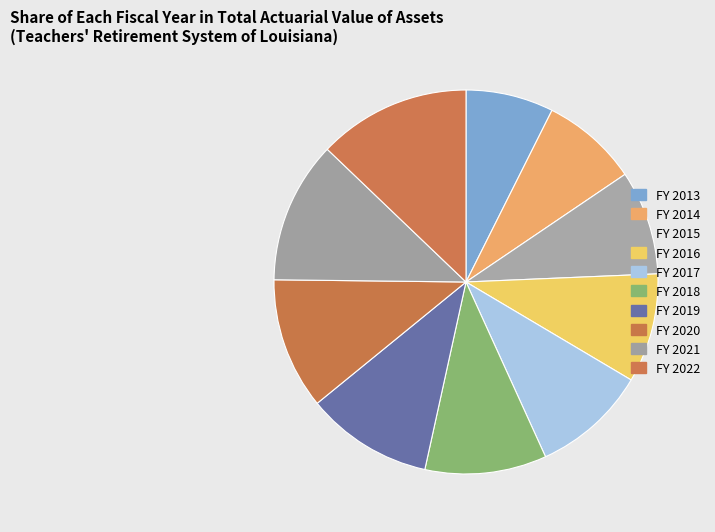

How many slices are in this pie chart?

10